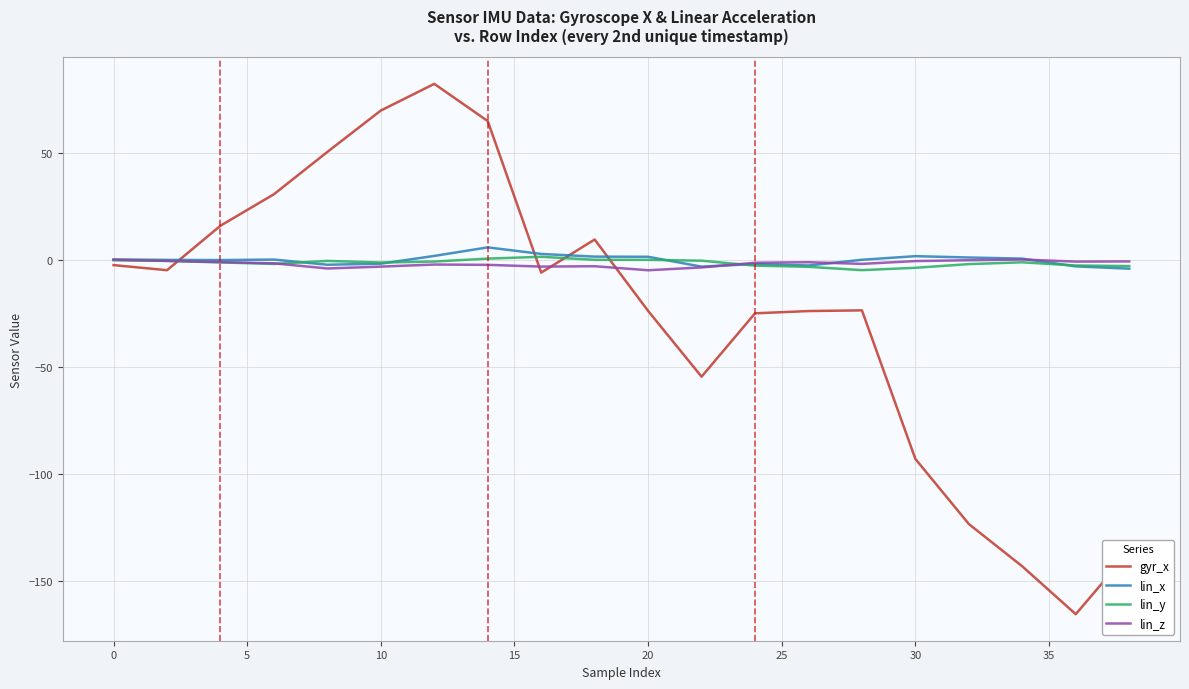

What is the highest value of the gyr_x series?

82.1